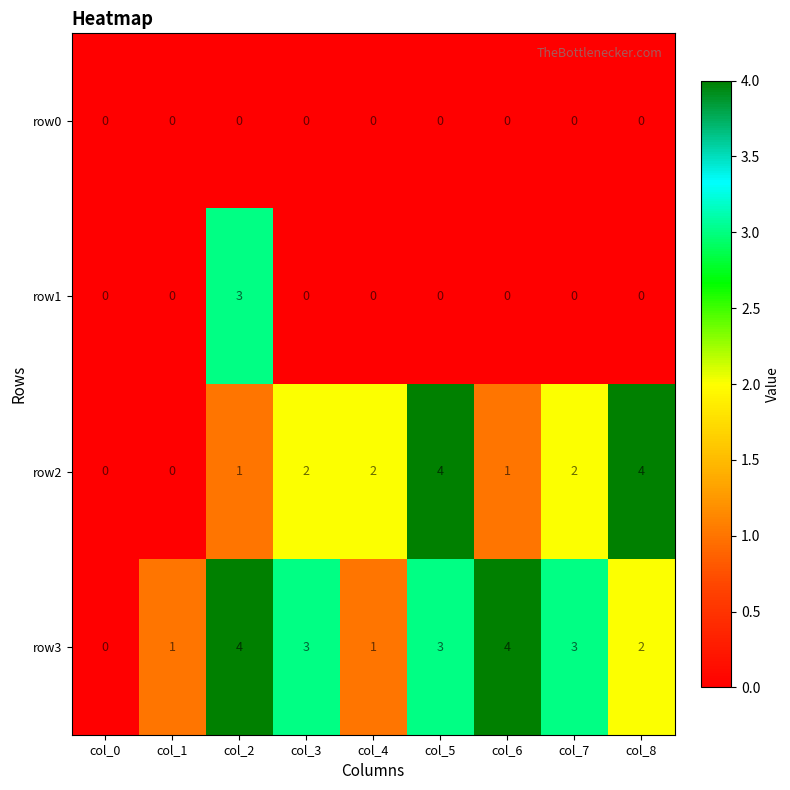

Is it true that row3 equals 1 at col_6?

False